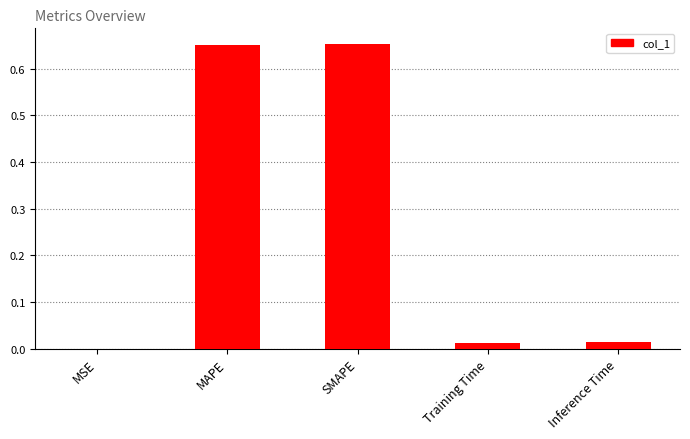

Are the bars horizontal?

No